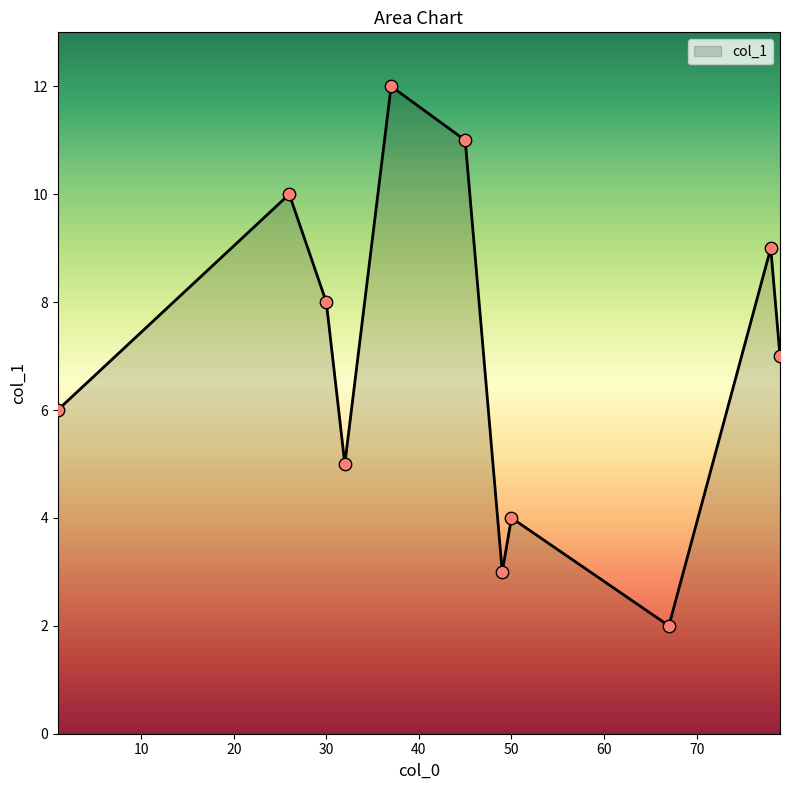

What is the smallest value displayed?

2.0